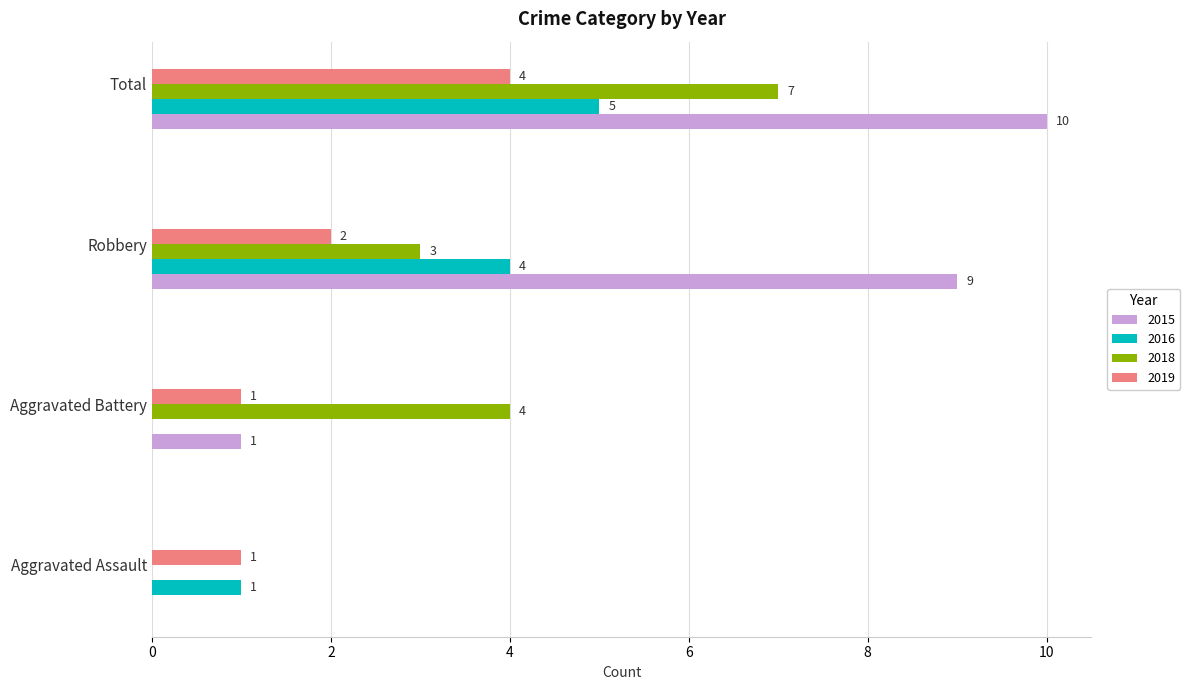

Read the 2015 value at Total.

10